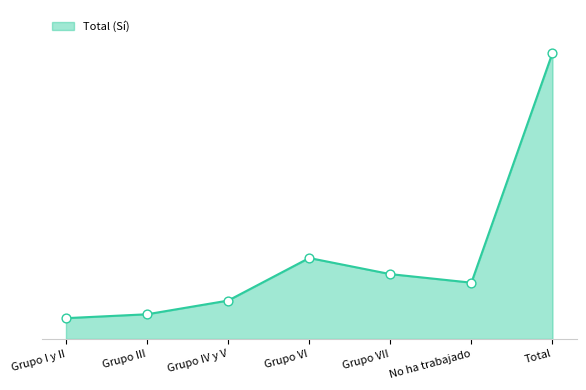

What is the change in value from Grupo I y II to Total?

+1731654